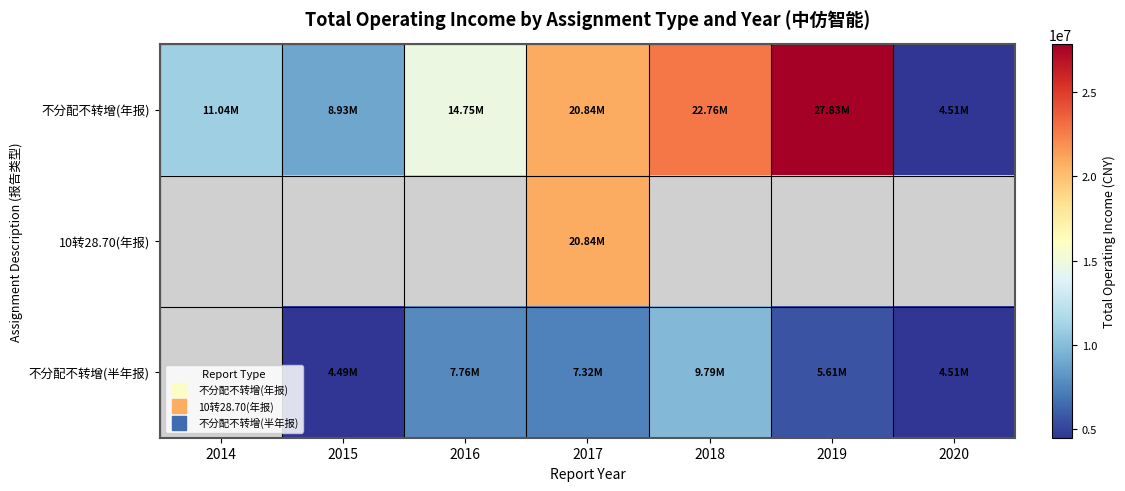

Which category has the lowest value across all series?

2015